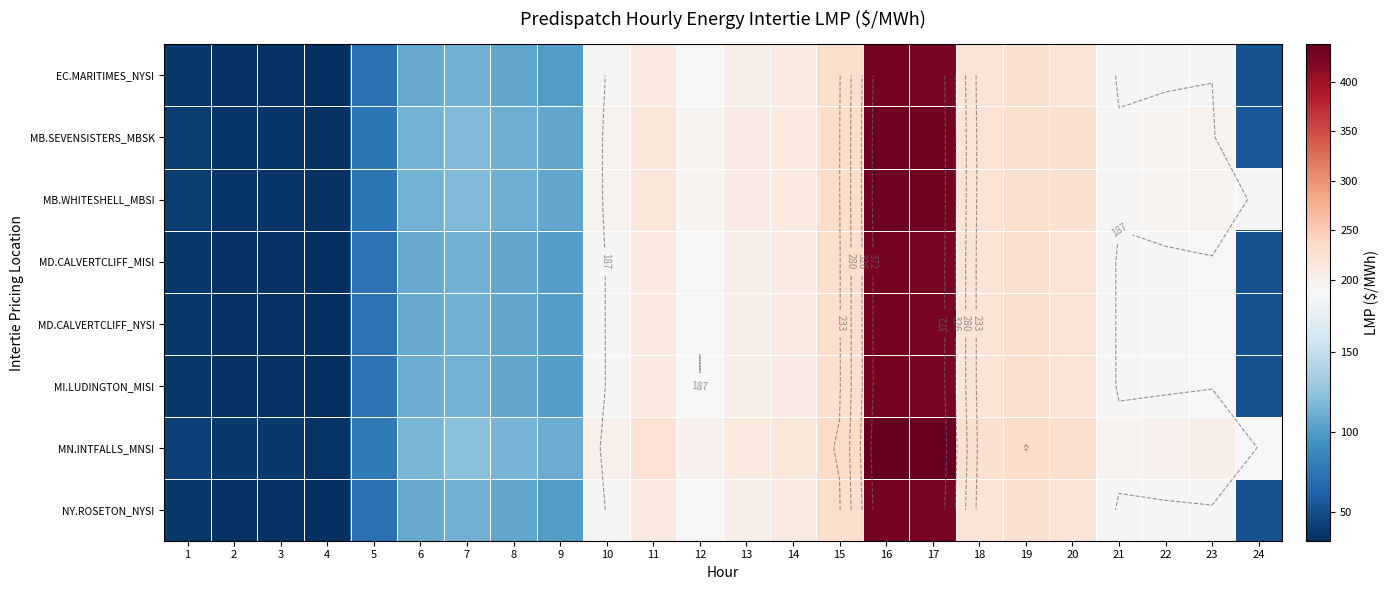

What is the sum of all MN.INTFALLS_MNSI values?

4320.2